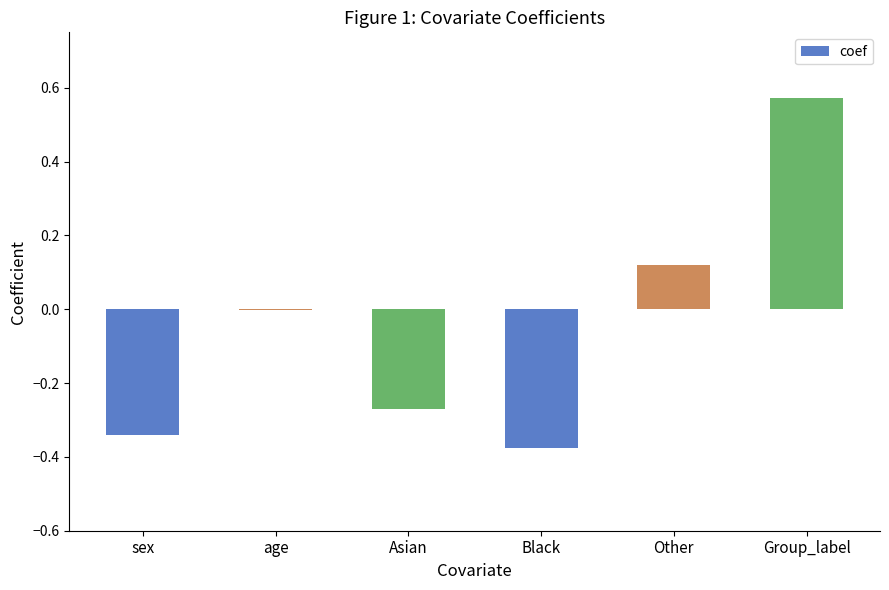

What is the change in value from sex to Other?

+0.5